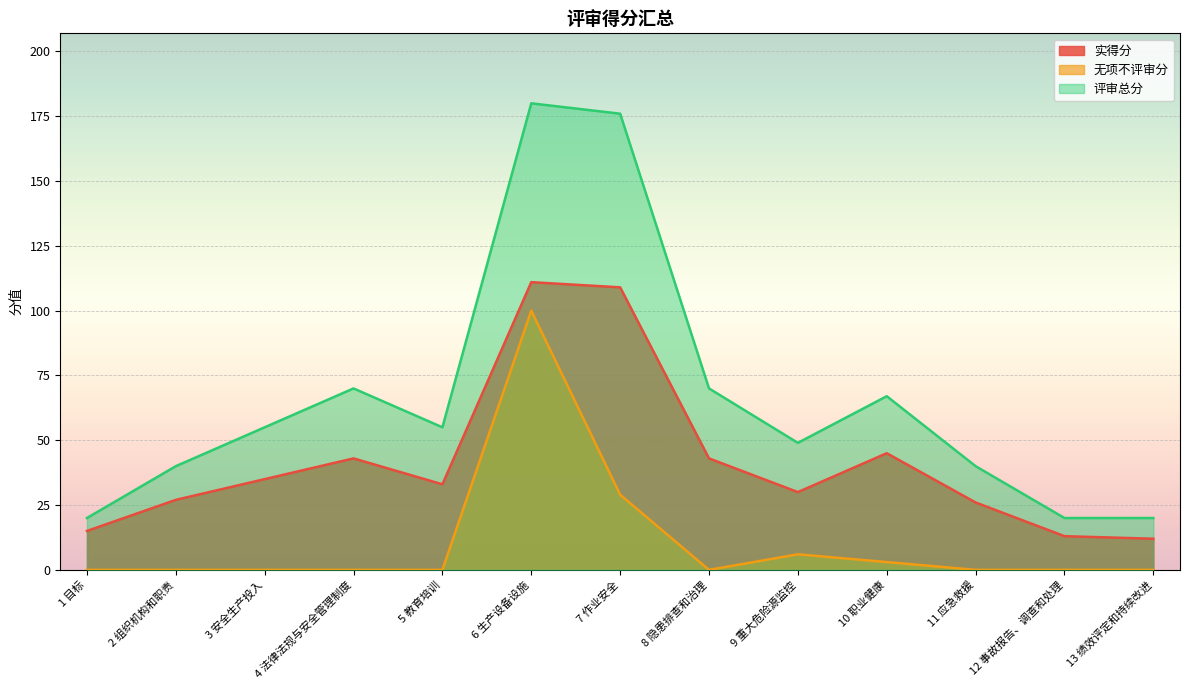

What is the maximum value shown in the chart?

180